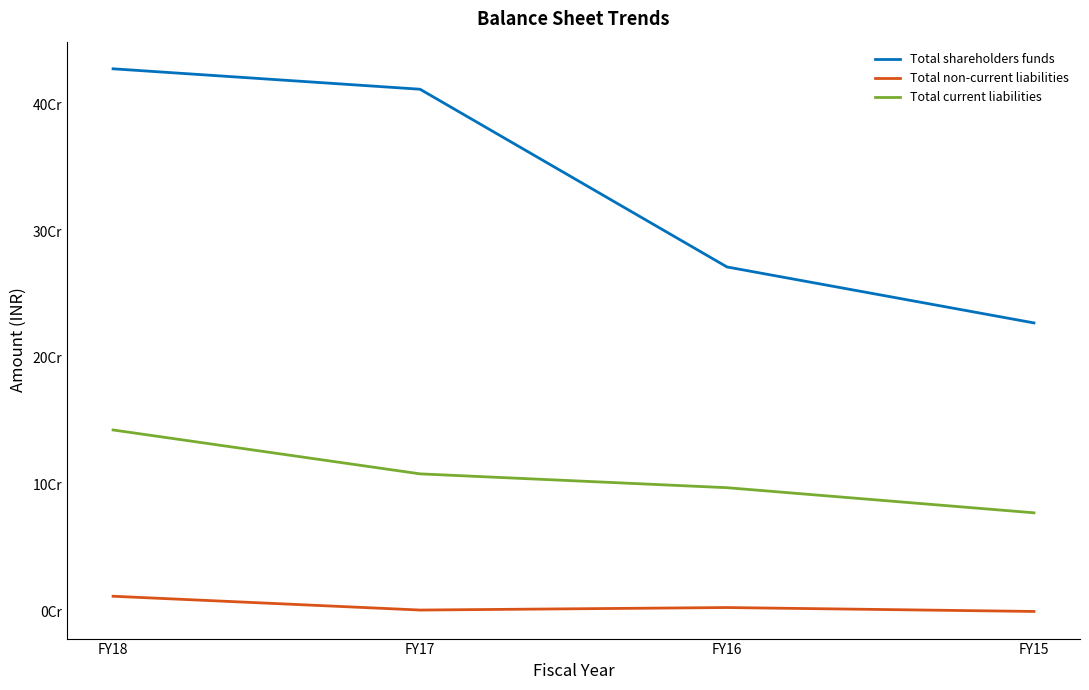

Which series has the largest range (max minus min)?

Total shareholders funds